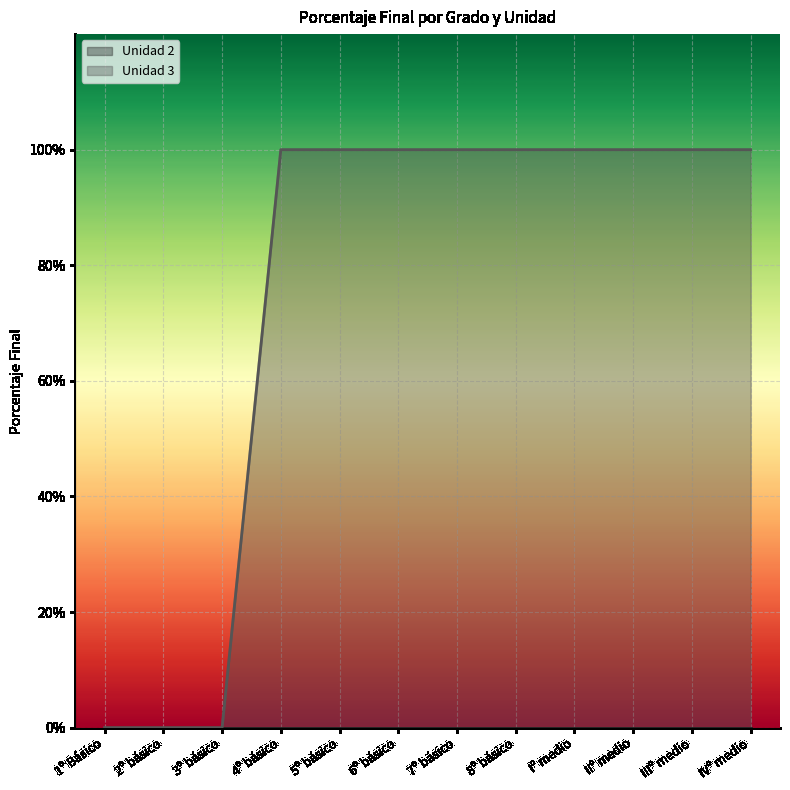

Count the number of categories in the chart.

12